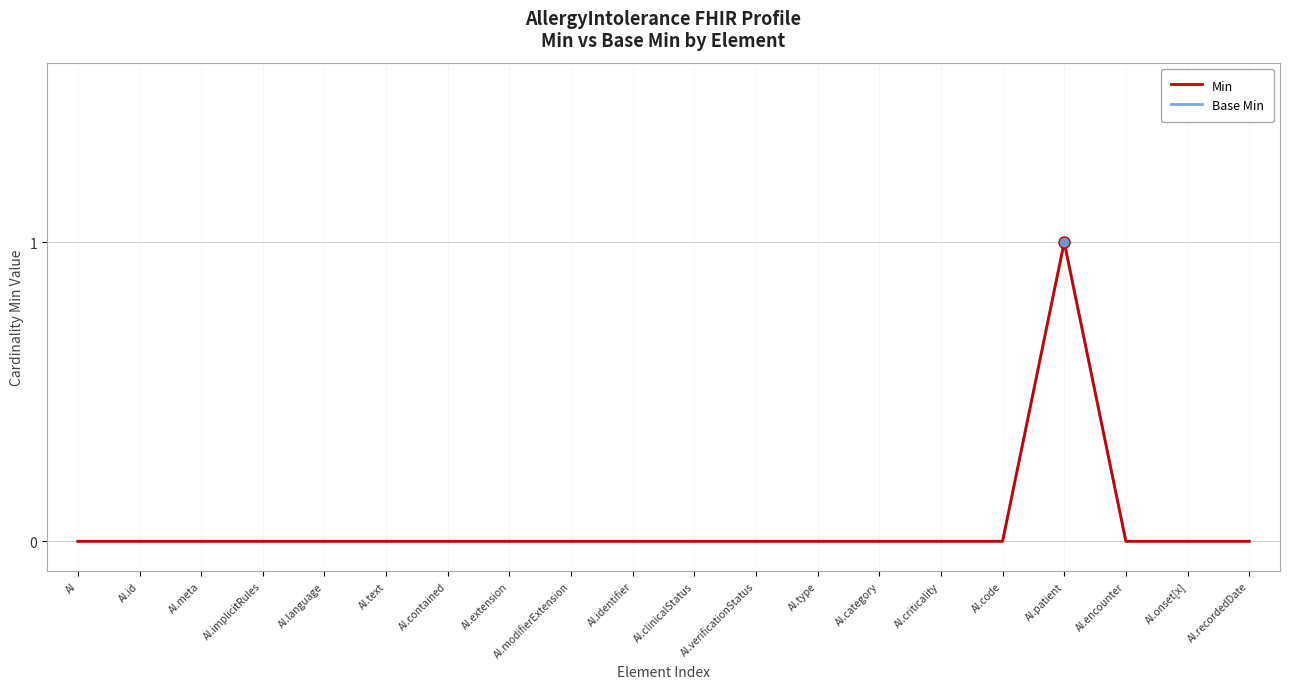

Rank the series at AI.type from lowest to highest value.

Min, Base Min